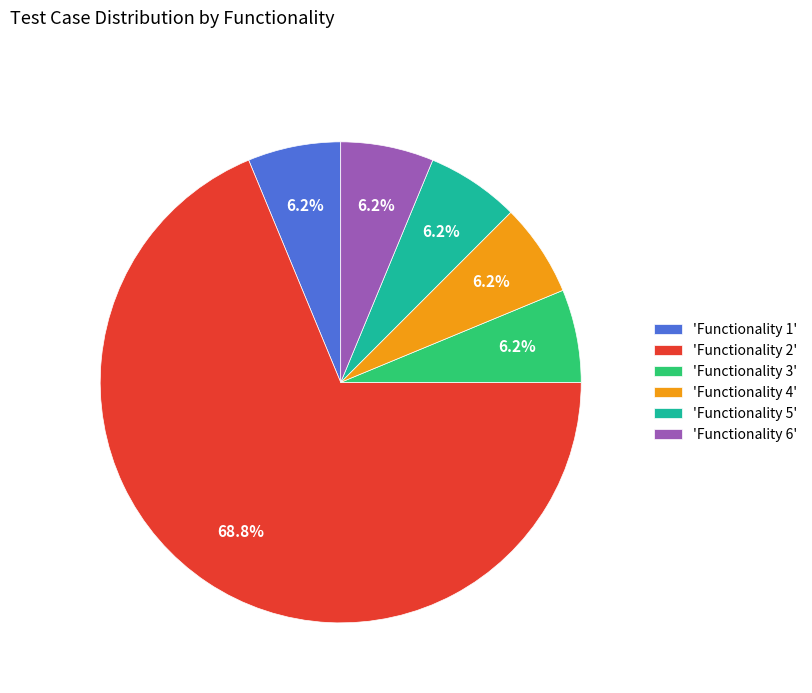

What is the majority slice?

'Functionality 2'